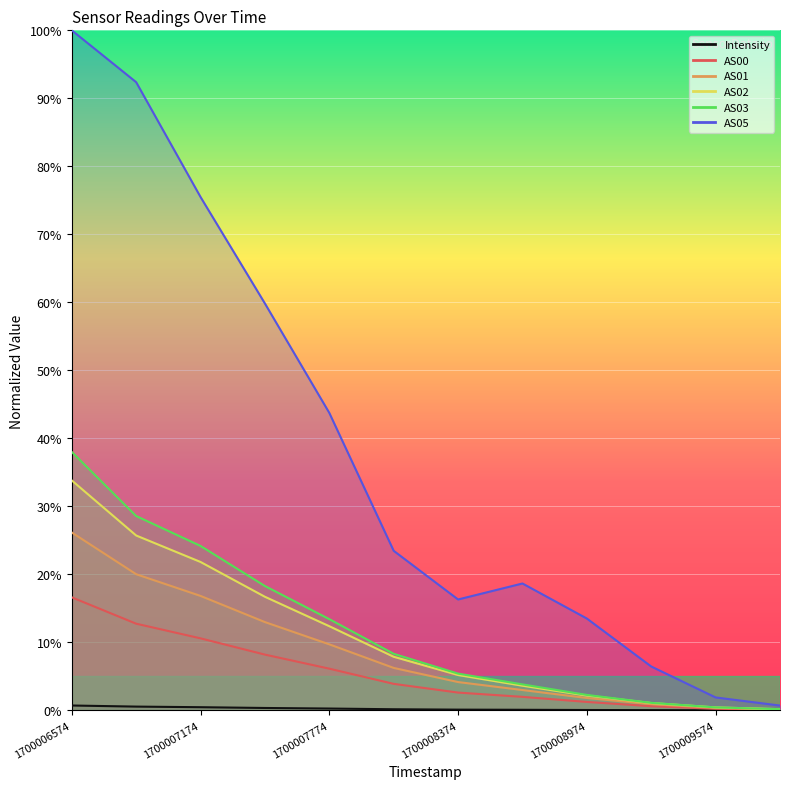

What is the total value across all series at 1700008374?

0.3